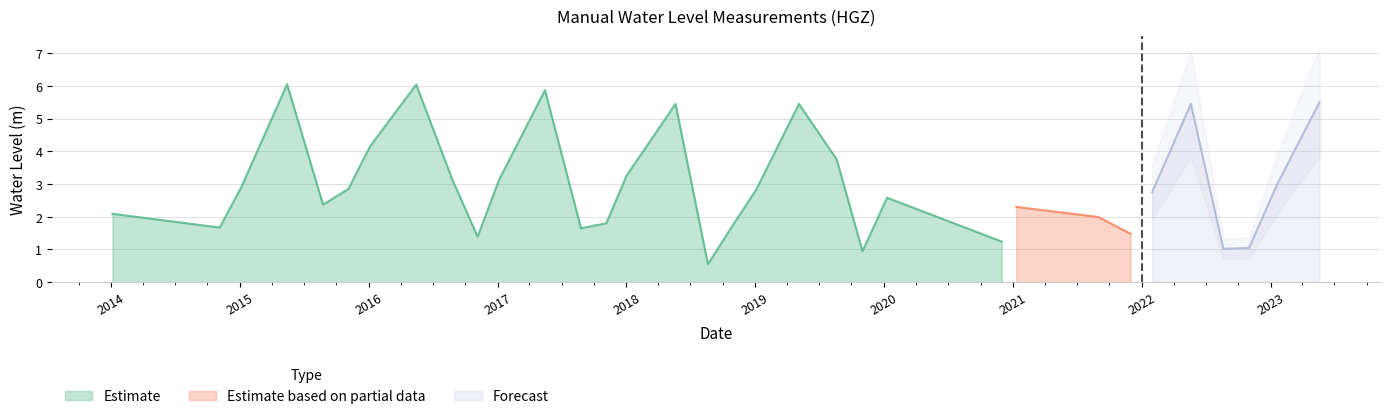

What is the label of the 17th point from the right?

2018-08-20